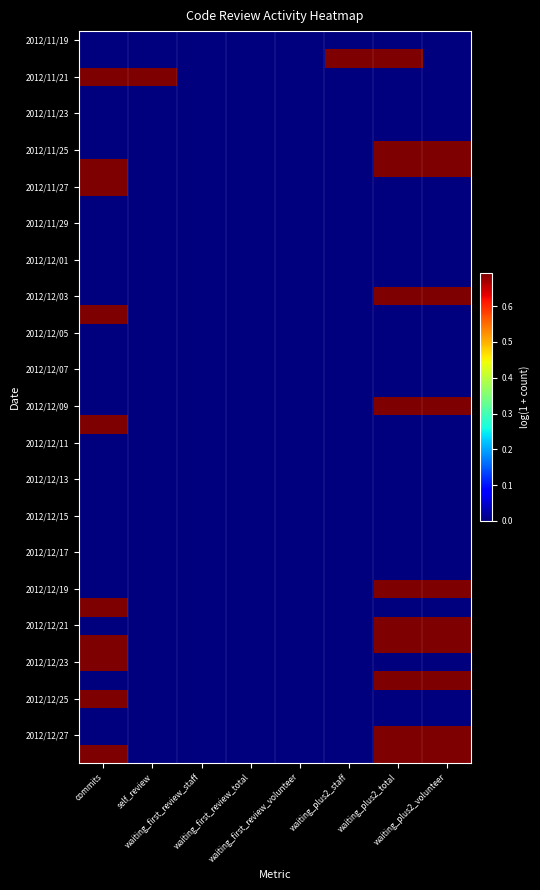

Which label corresponds to the largest value in the chart?

waiting_plus2_staff